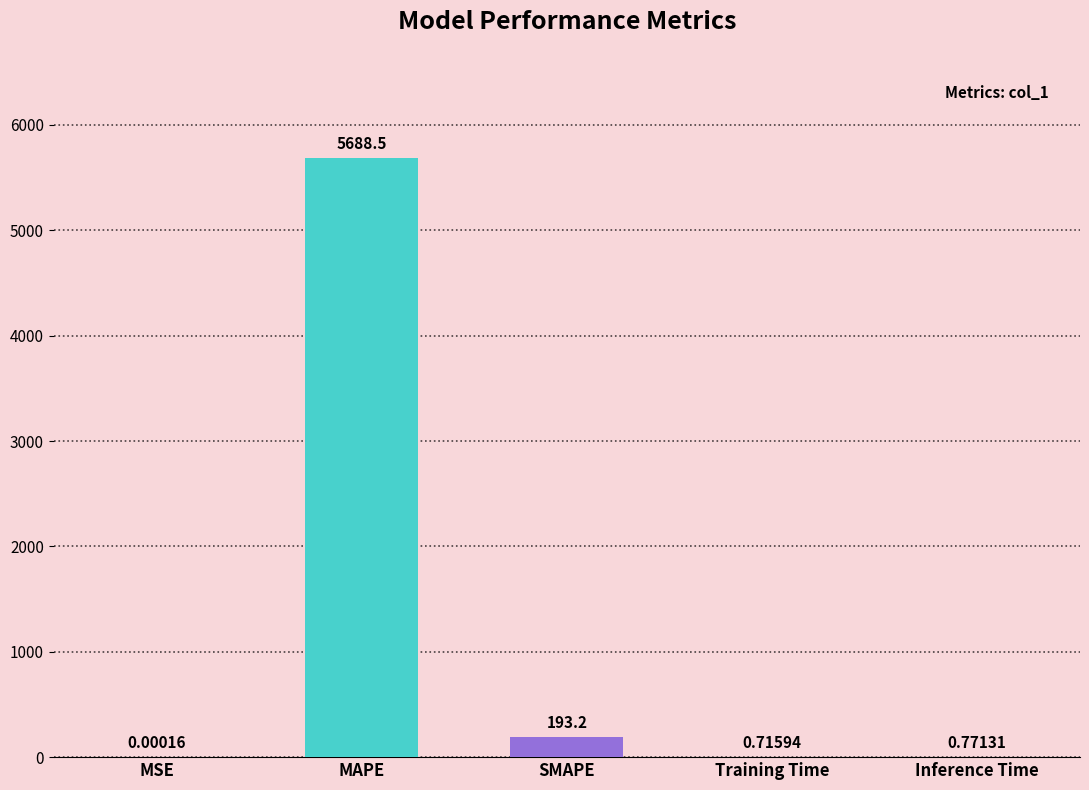

What is the change in value from MSE to SMAPE?

+193.2